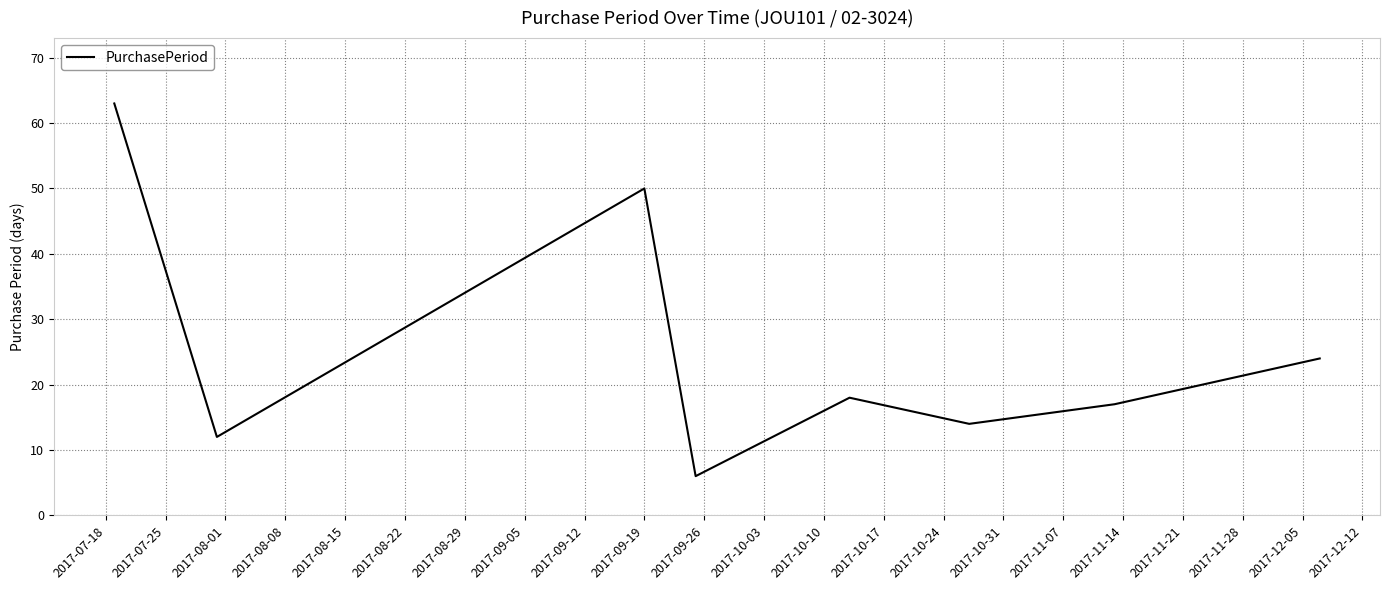

What is the difference between the second highest and second lowest values?

38